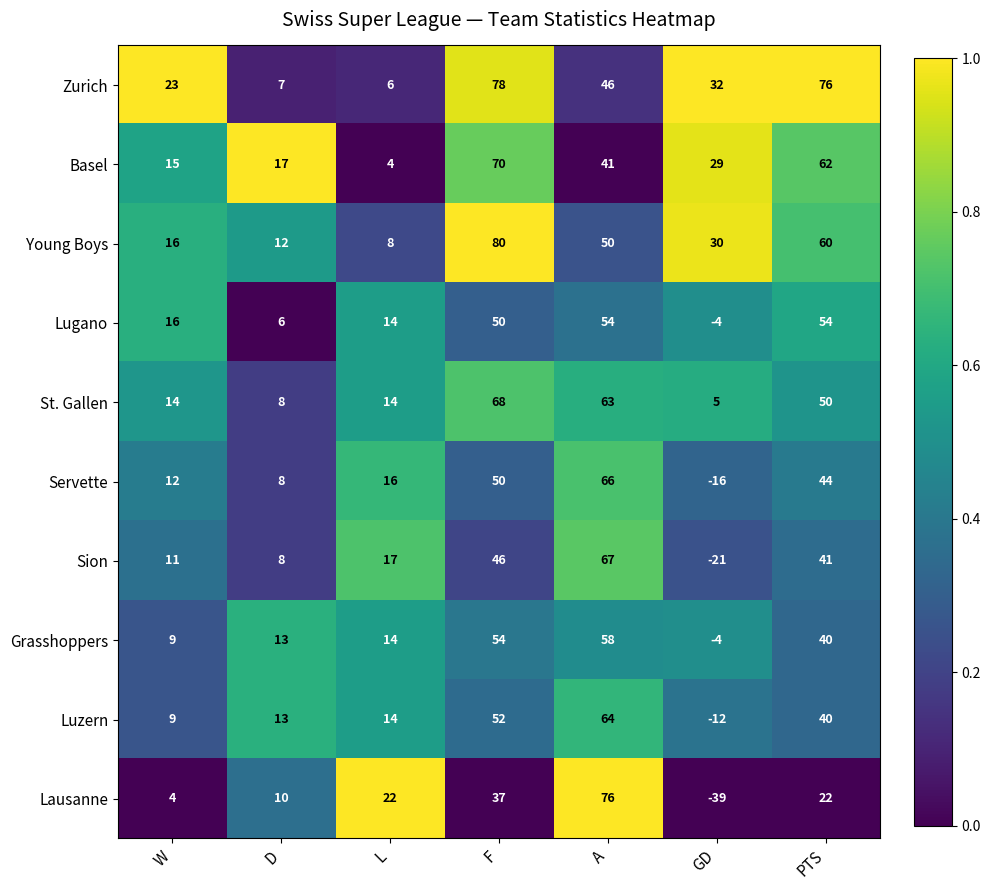

What is the sum of all Lausanne values?

132